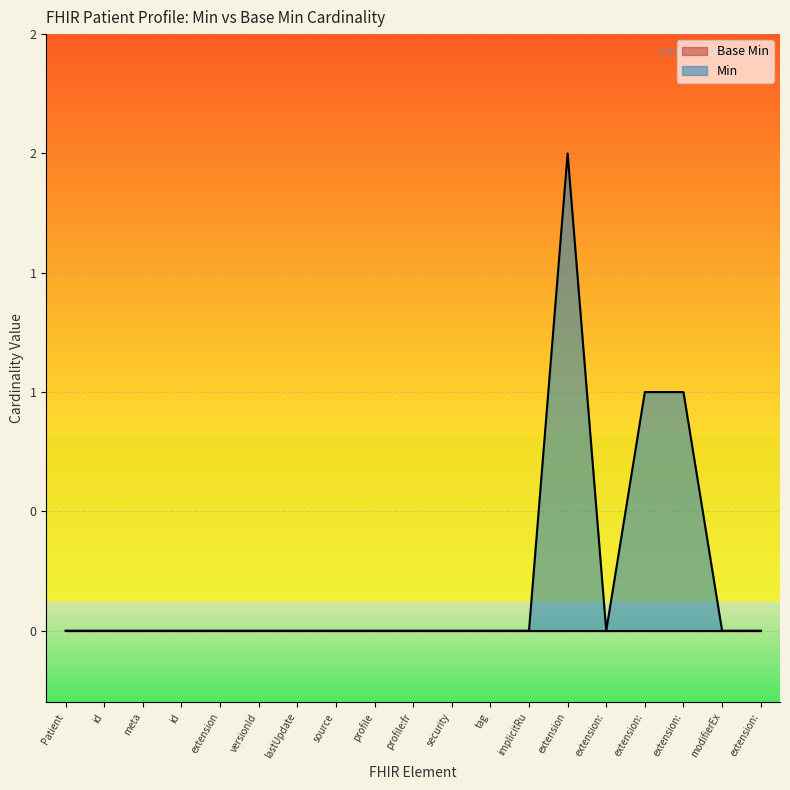

Which label corresponds to the largest value in the chart?

extension